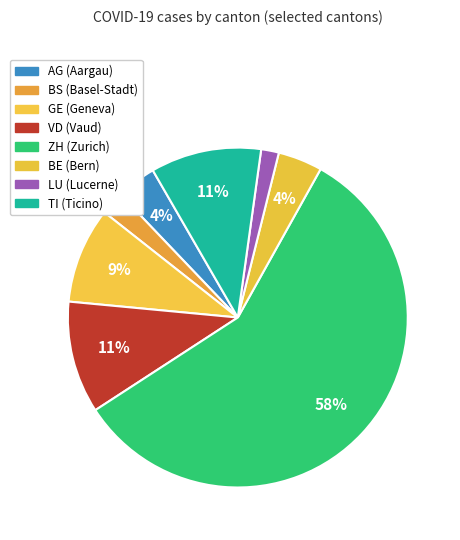

Count the number of slices in the pie.

8